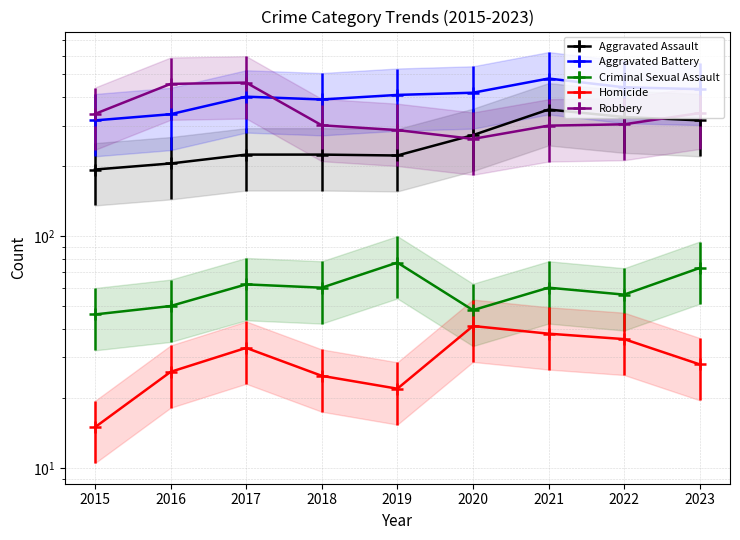

Which has a higher value, 2022 or 2018?

2022